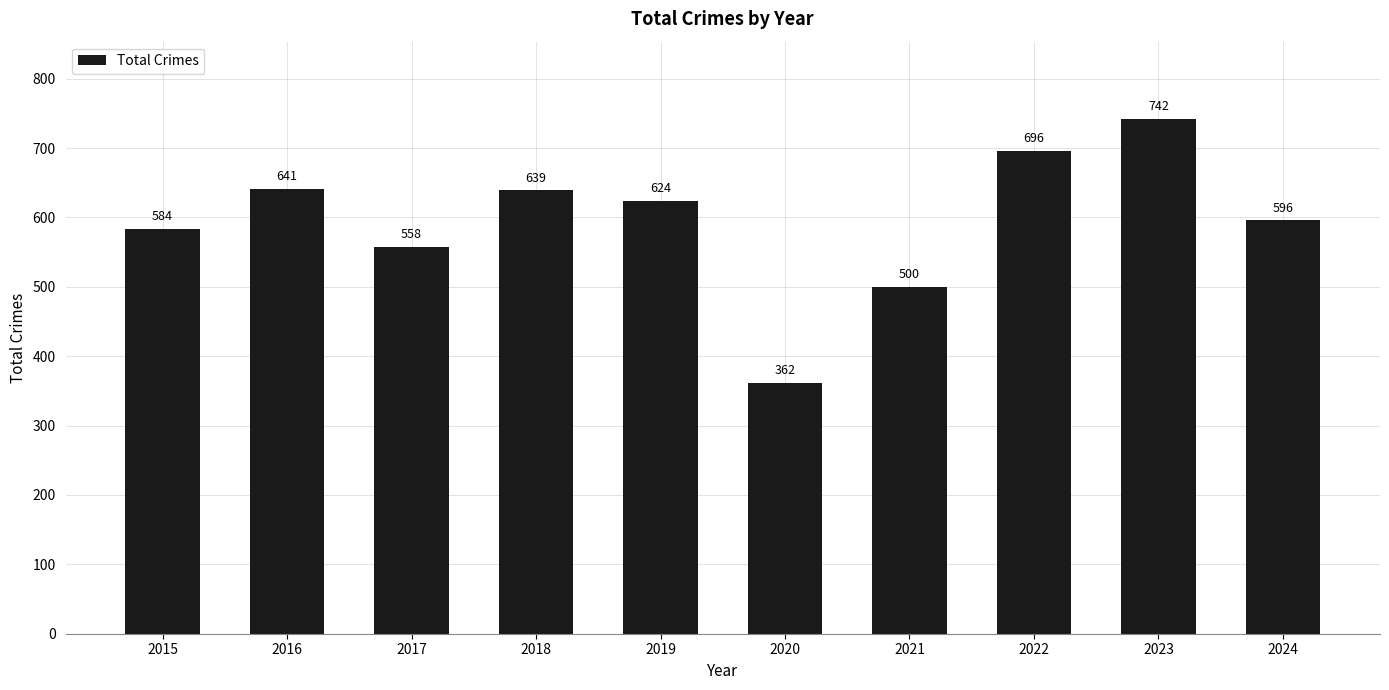

How many categories are shown in the chart?

10